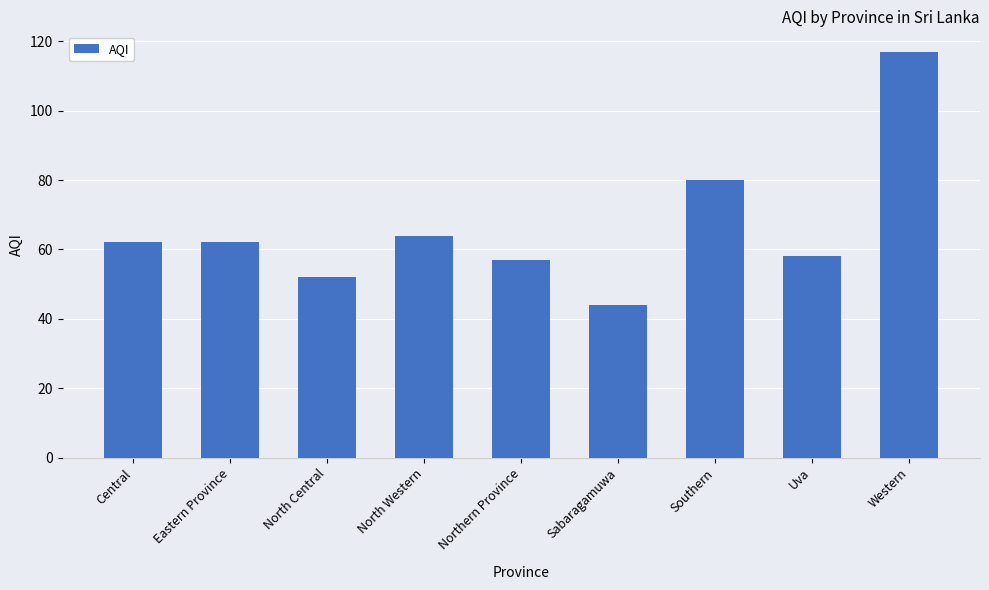

Reading left to right, extract all data points from this chart.

62	62	52	64	57	44	80	58	117